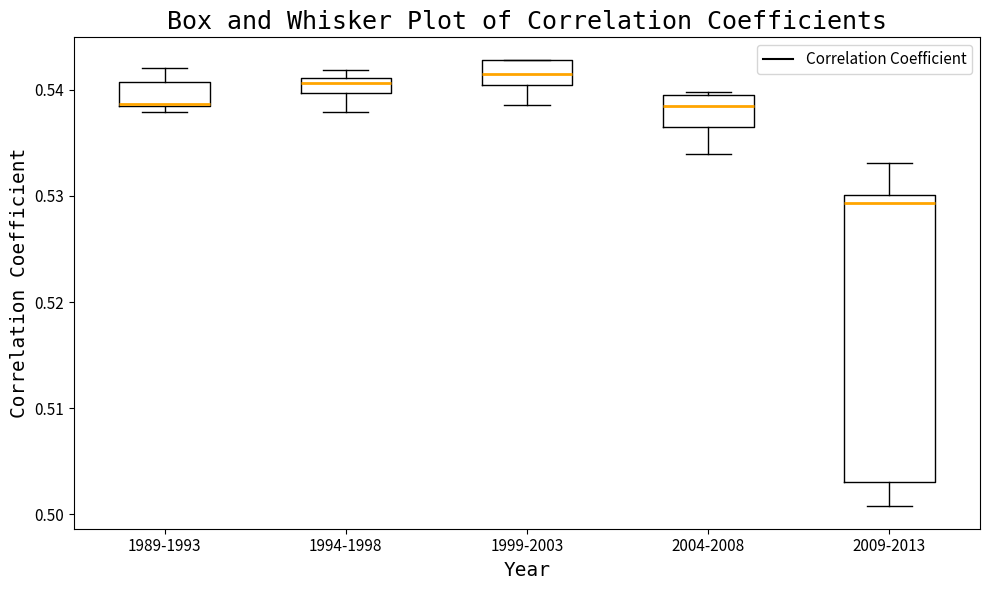

Where is the lower edge of the box for 1994-1998 on the y-axis? The values are not printed on the chart, so give them approximately, as read against the axis.

0.540